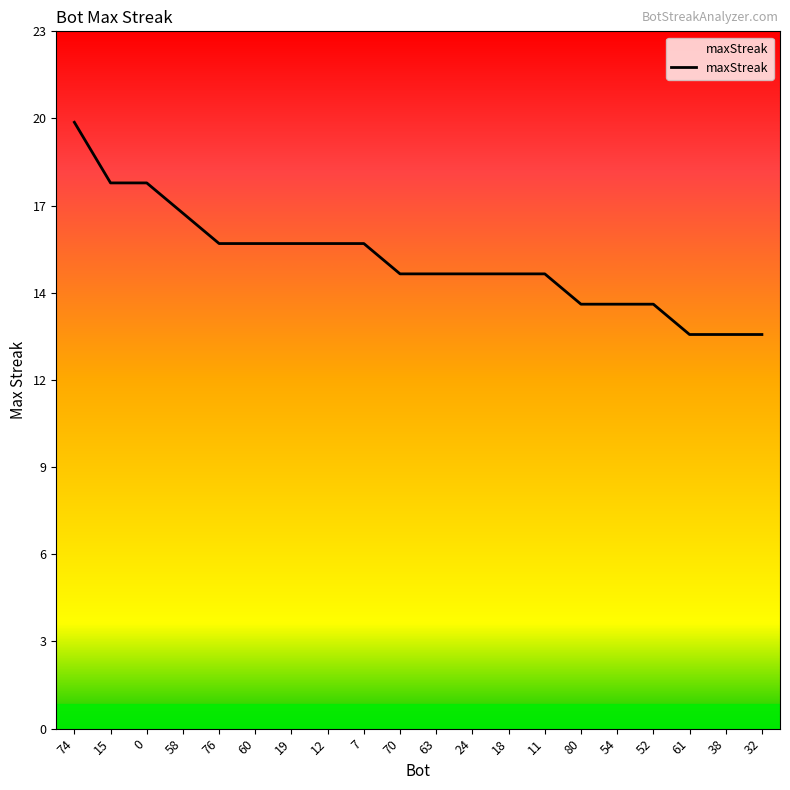

Reading left to right, extract all data points from this chart.

20	18	18	17	16	16	16	16	16	15	15	15	15	15	14	14	14	13	13	13